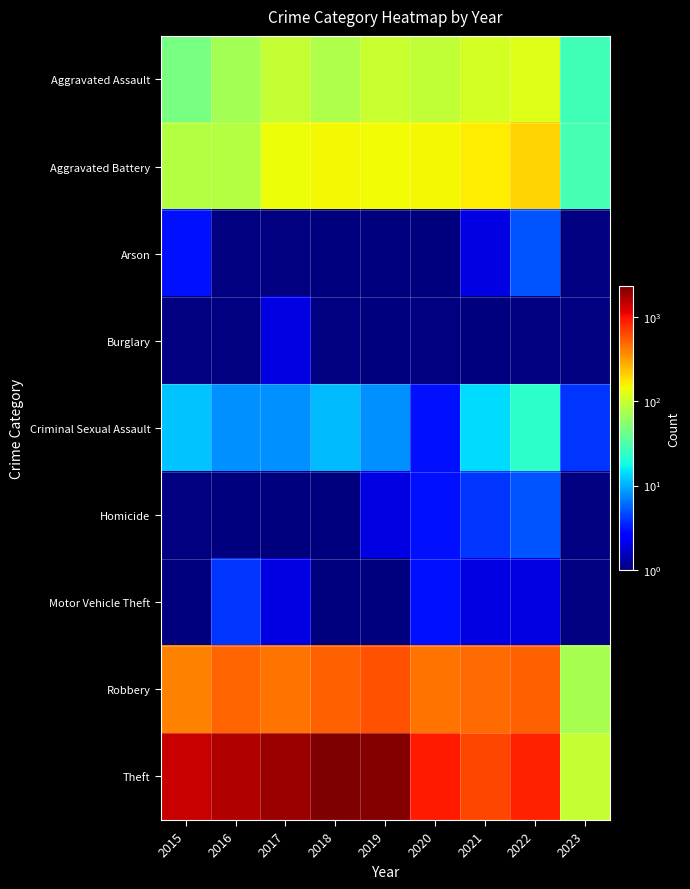

What is the greatest value displayed?

2341